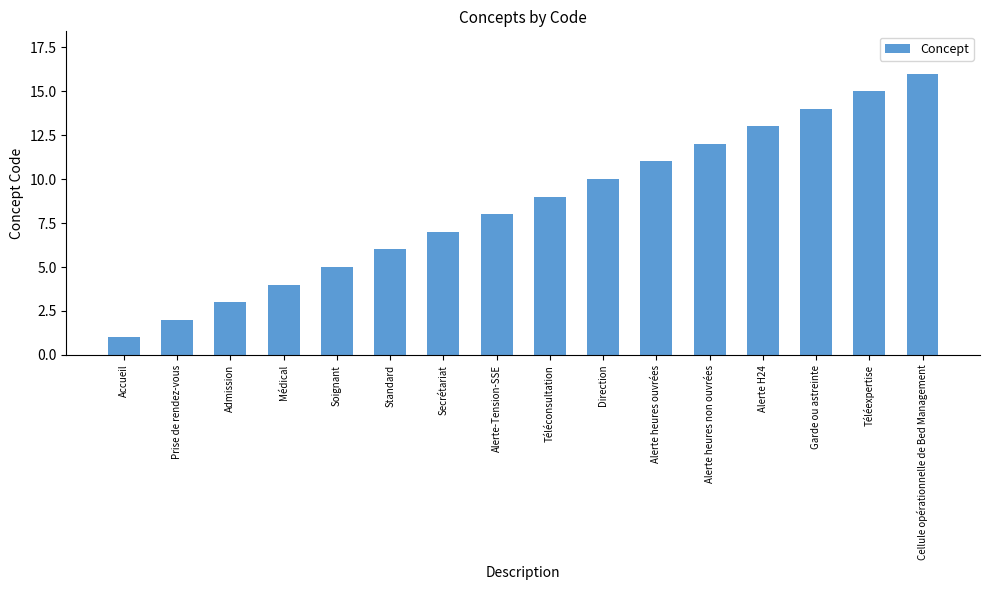

Rank the categories by value from highest to lowest.

Cellule opérationnelle de Bed Management, Téléexpertise, Garde ou astreinte, Alerte H24, Alerte heures non ouvrées, Alerte heures ouvrées, Direction, Téléconsultation, Alerte-Tension-SSE, Secrétariat, Standard, Soignant, Médical, Admission, Prise de rendez-vous, Accueil